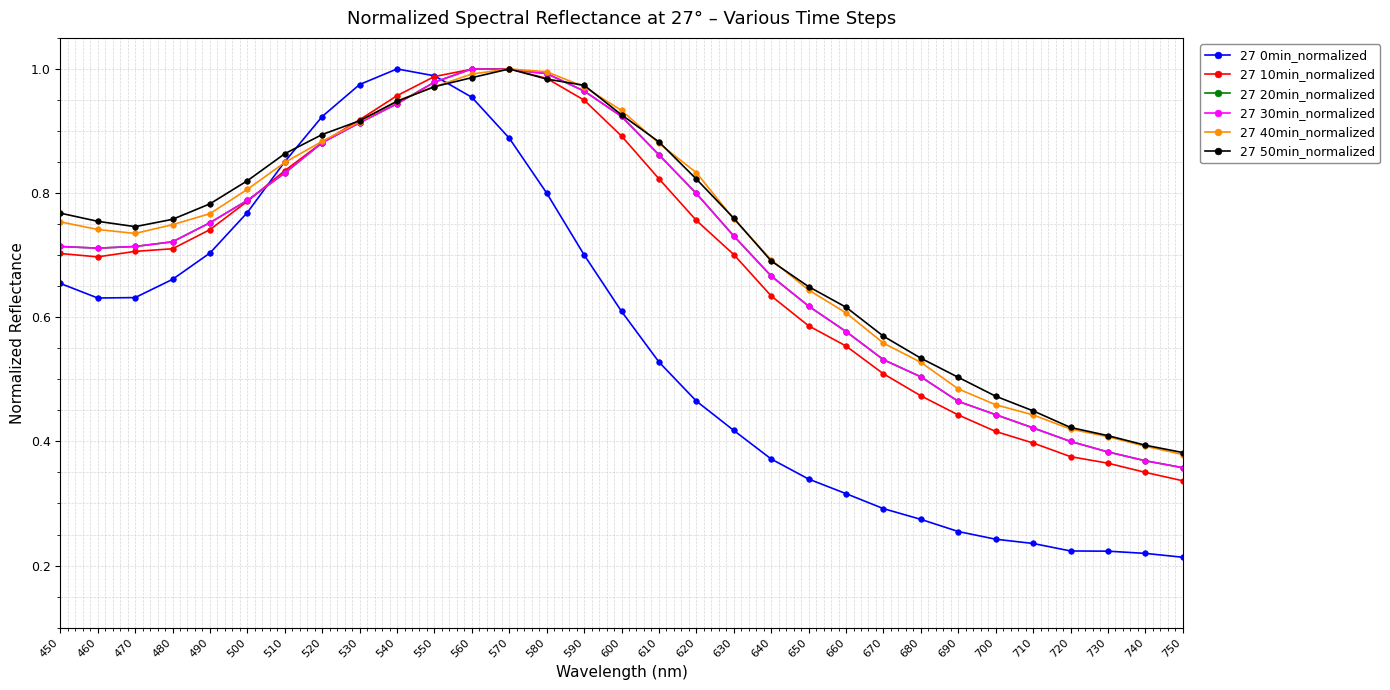

At how many categories does at least one series exceed 0?

31